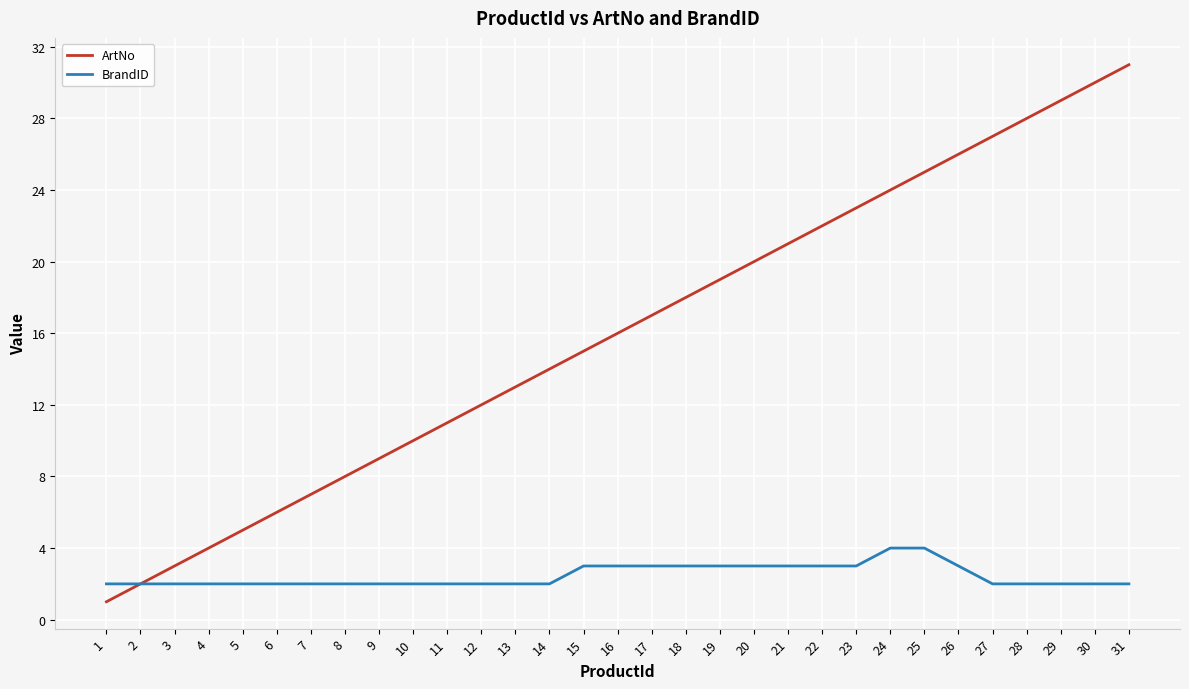

The ArtNo series shows 5 at 16. True or false?

False